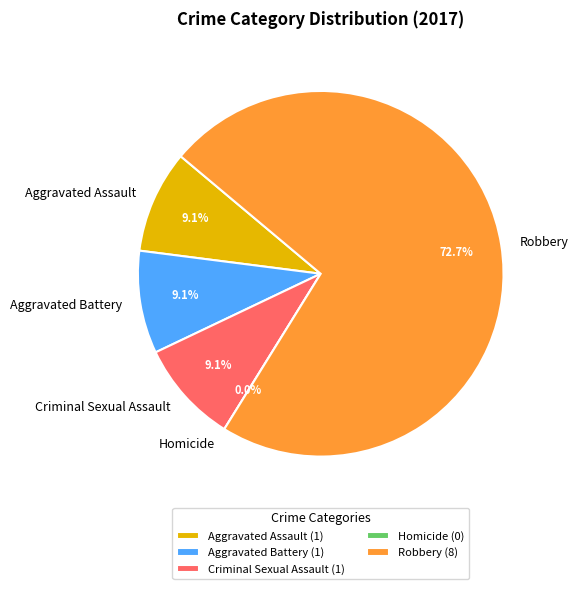

Count the number of slices in the pie.

5